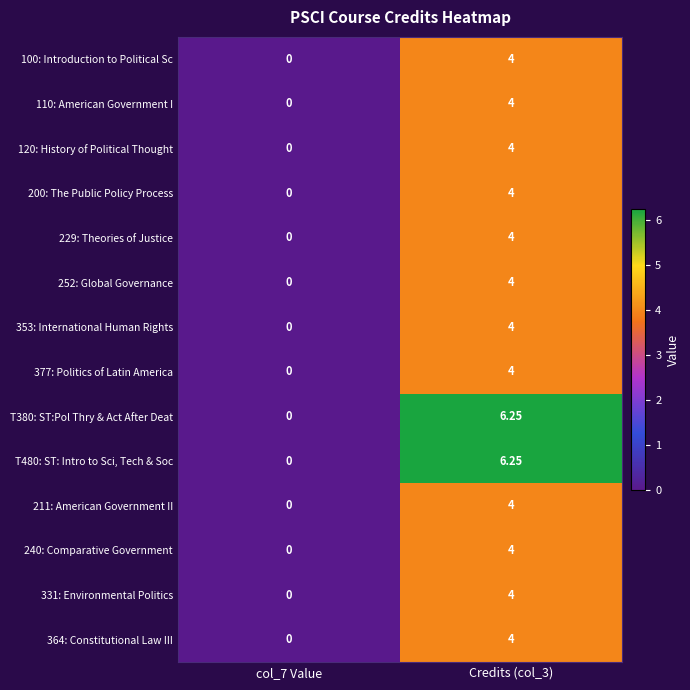

How many values in the T380: ST:Pol Thry & Act After Deat series exceed 6?

1